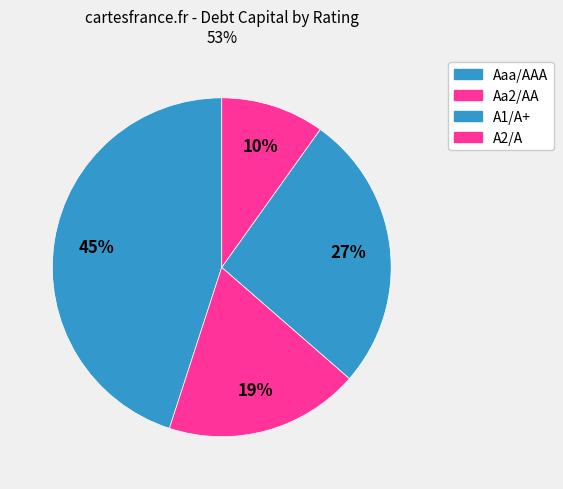

The A2/A slice represents 1% of the pie. True or false?

False